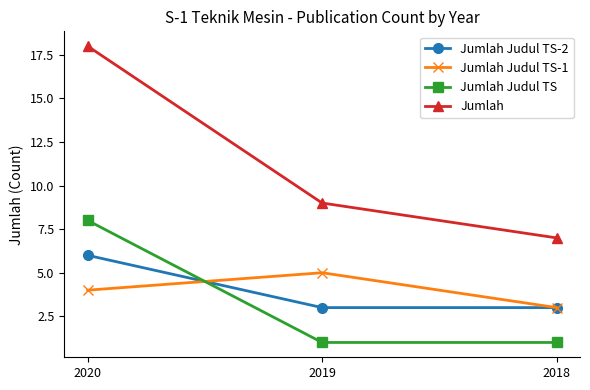

At 2020, list the series in order from largest to smallest.

Jumlah, Jumlah Judul TS, Jumlah Judul TS-2, Jumlah Judul TS-1